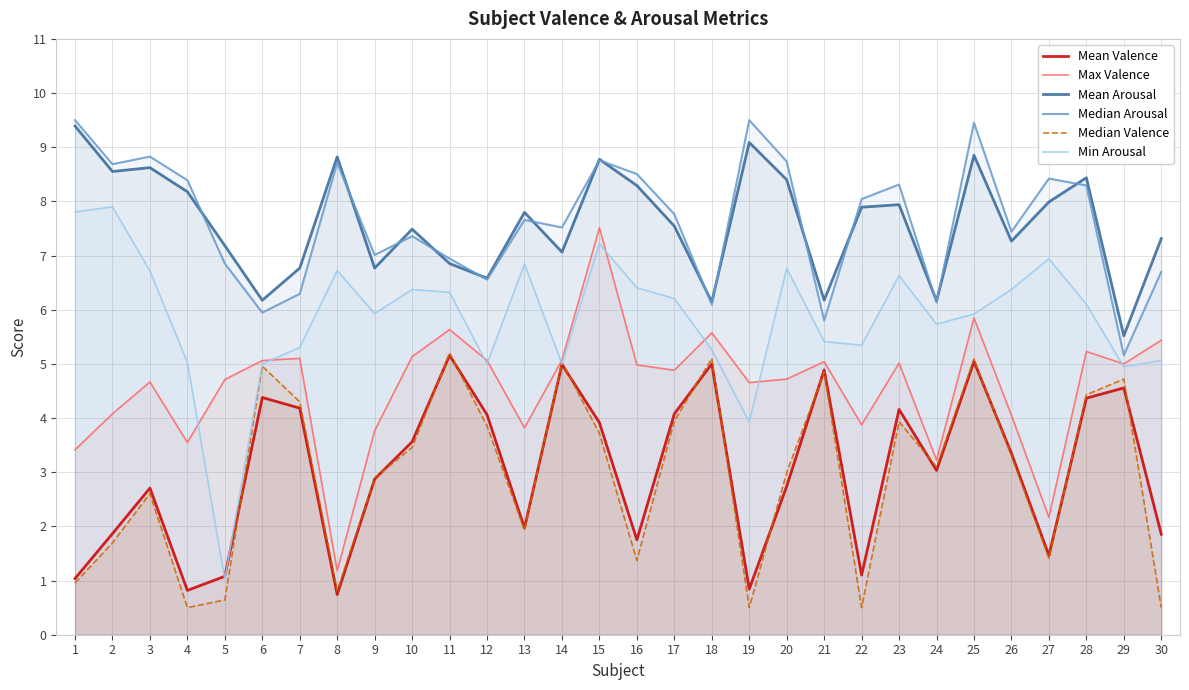

Which series has the largest total across all categories?

Median Arousal